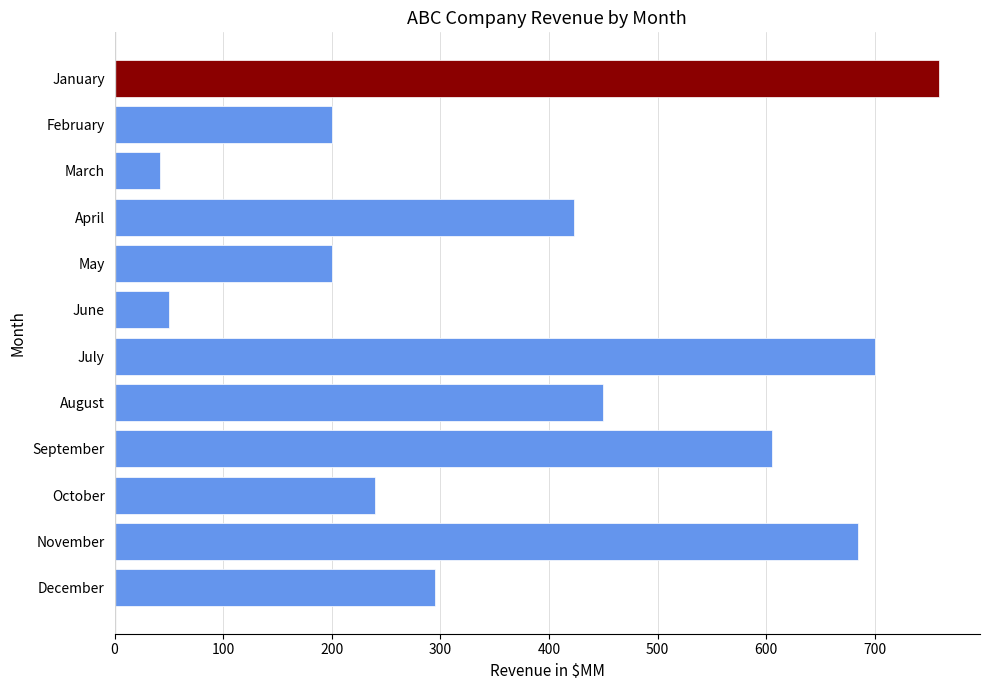

Reading bottom to top, extract all data points from this chart.

December=295	November=685	October=240	September=605	August=450	July=700	June=50	May=200	April=423	March=42	February=200	January=759